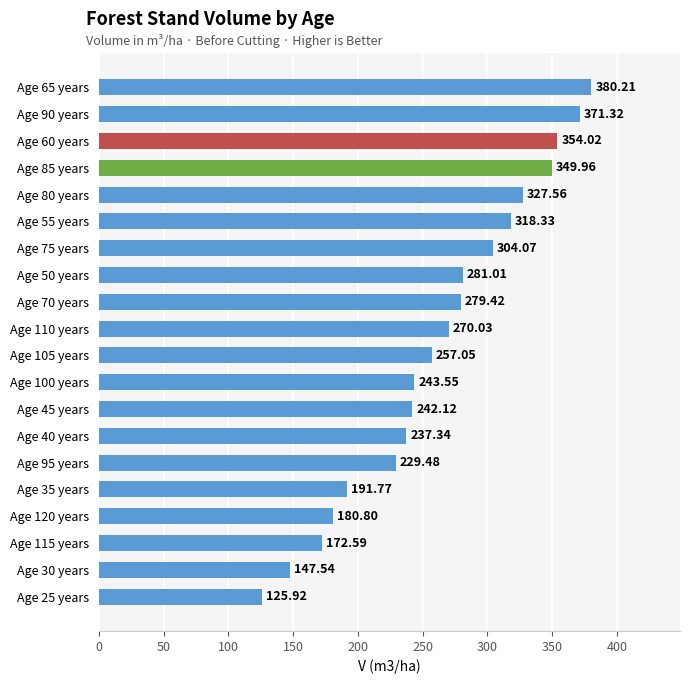

What is the minimum value shown in the chart?

125.9